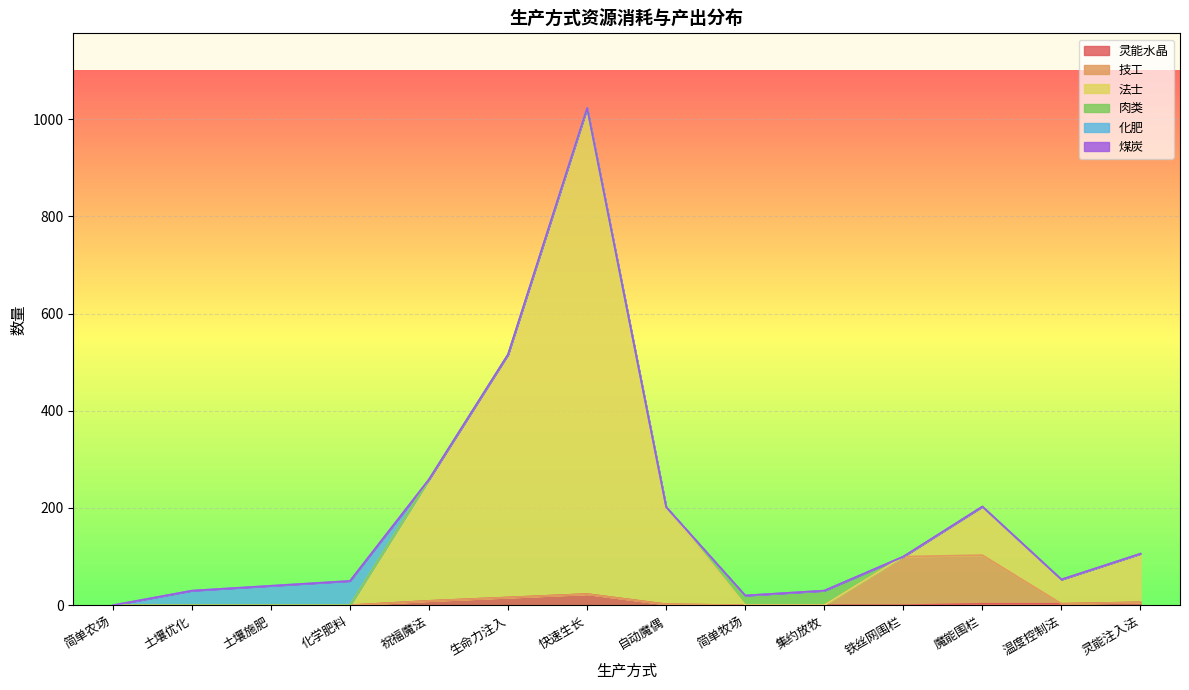

Is it true that 灵能水晶 equals 9 at 祝福魔法?

True